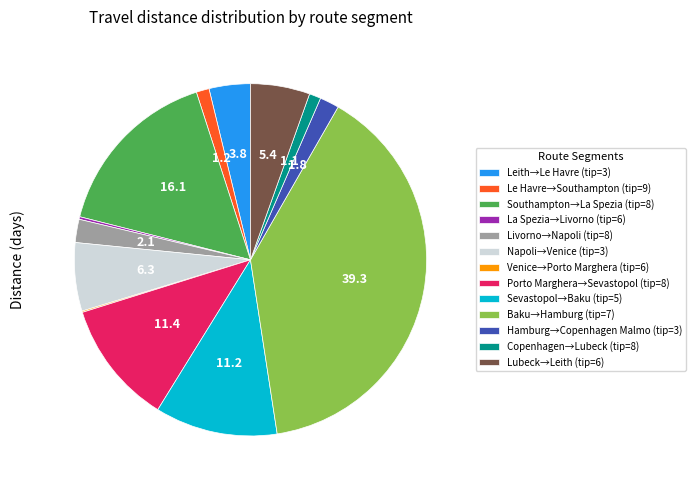

Combined, do Livorno→Napoli (tip=8) and Copenhagen→Lubeck (tip=8) account for over 50%?

No